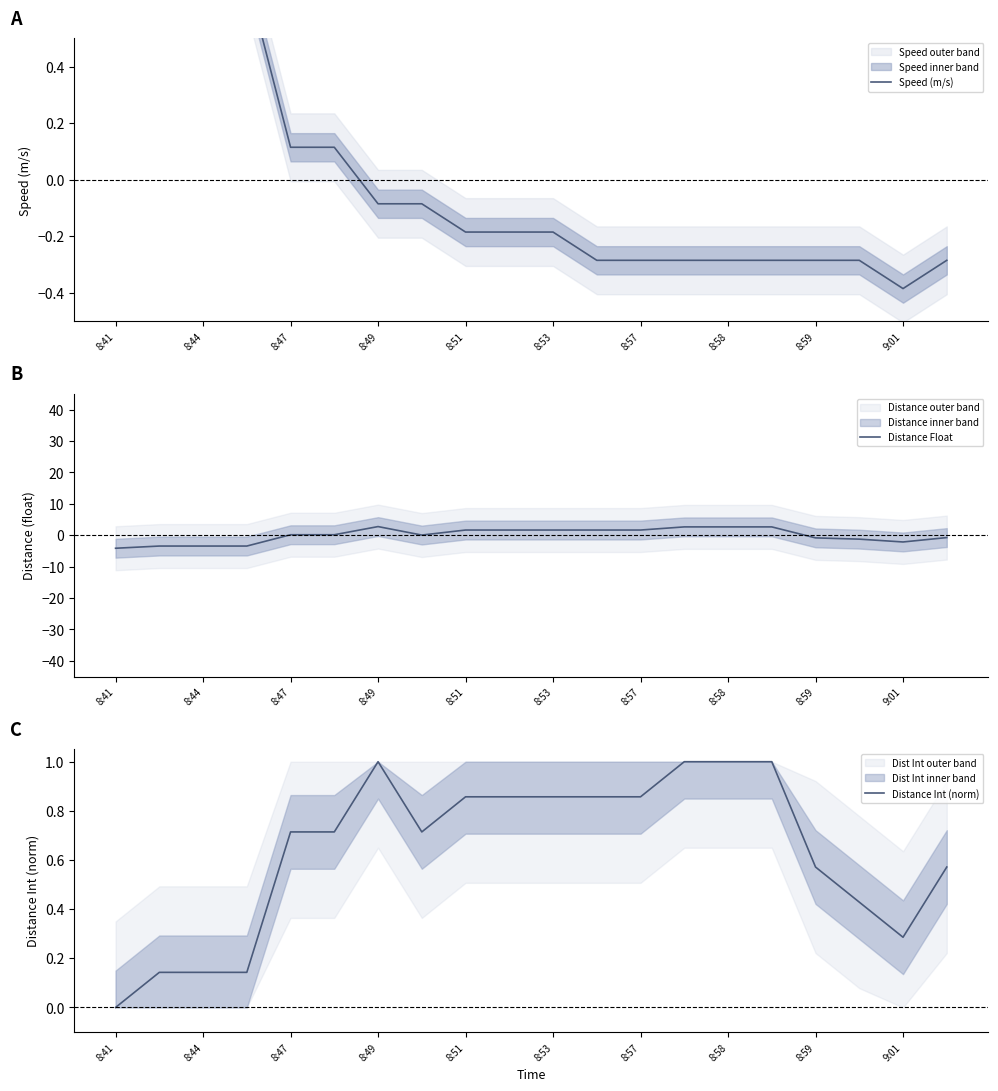

What is the value of the Distance Float point at the 19th from the left?

-2.1